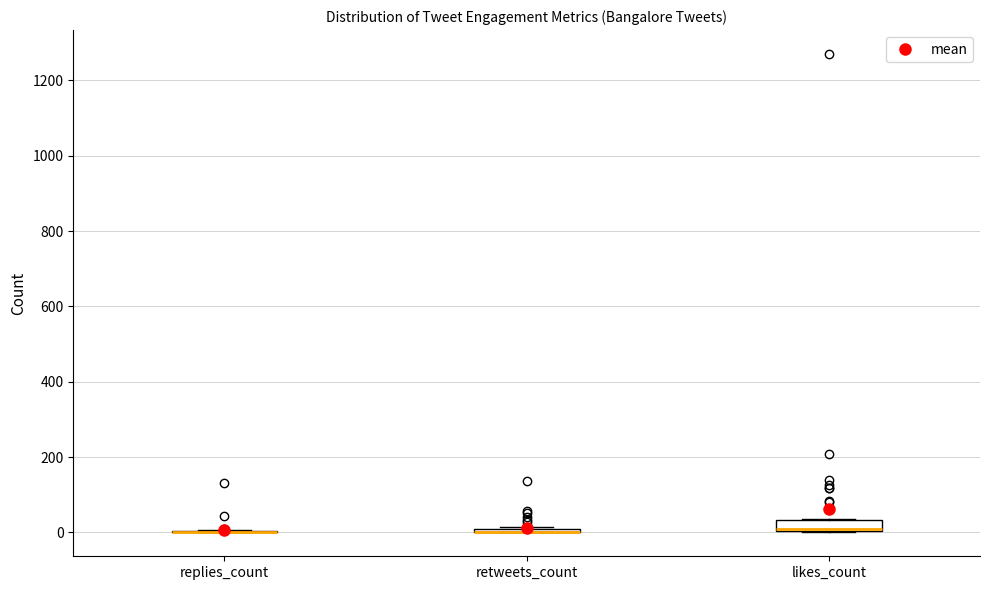

Where is the lower edge of the box for retweets_count on the y-axis? The values are not printed on the chart, so give them approximately, as read against the axis.

0